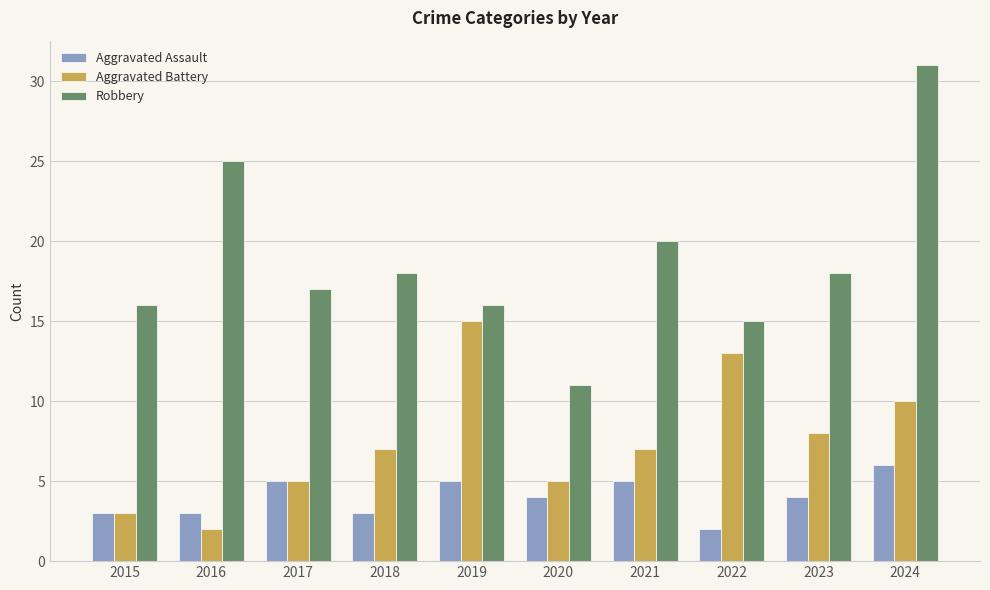

Which series has the largest range (max minus min)?

Robbery